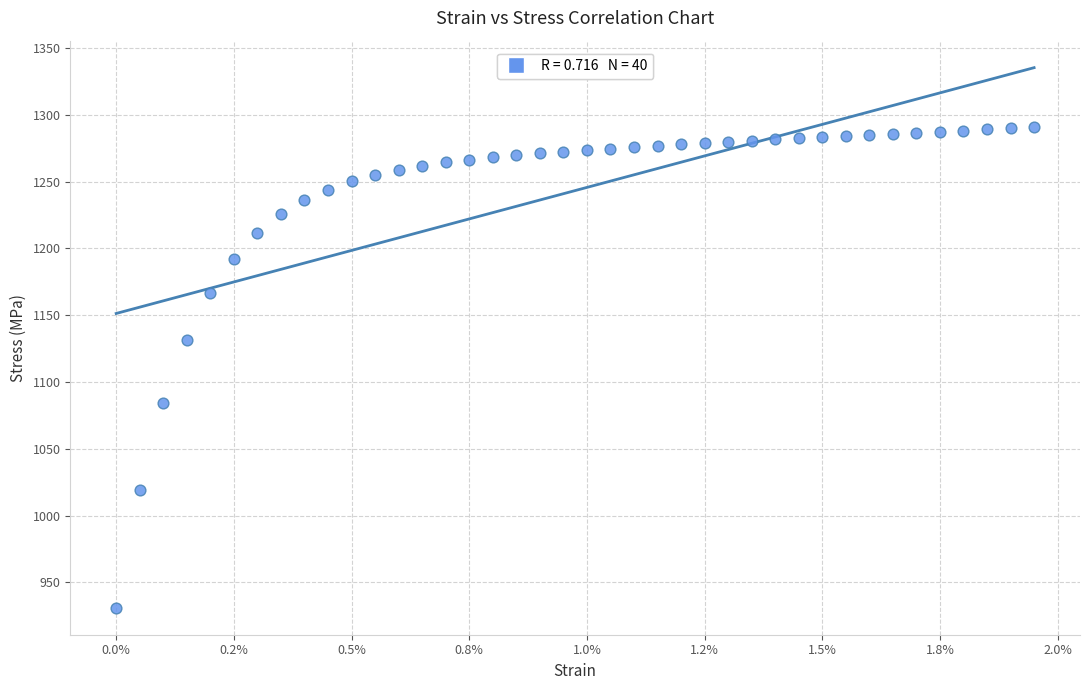

What is the range of Y values (max minus min)?

359.7